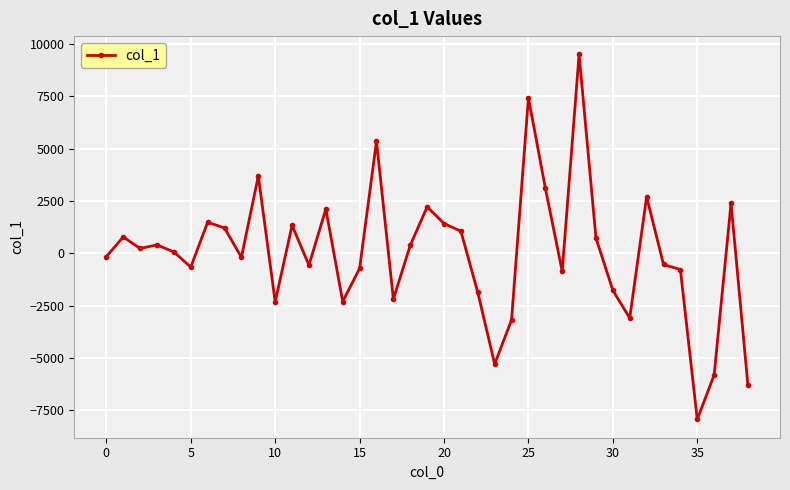

What is the difference between the second highest and minimum values?

15368.4